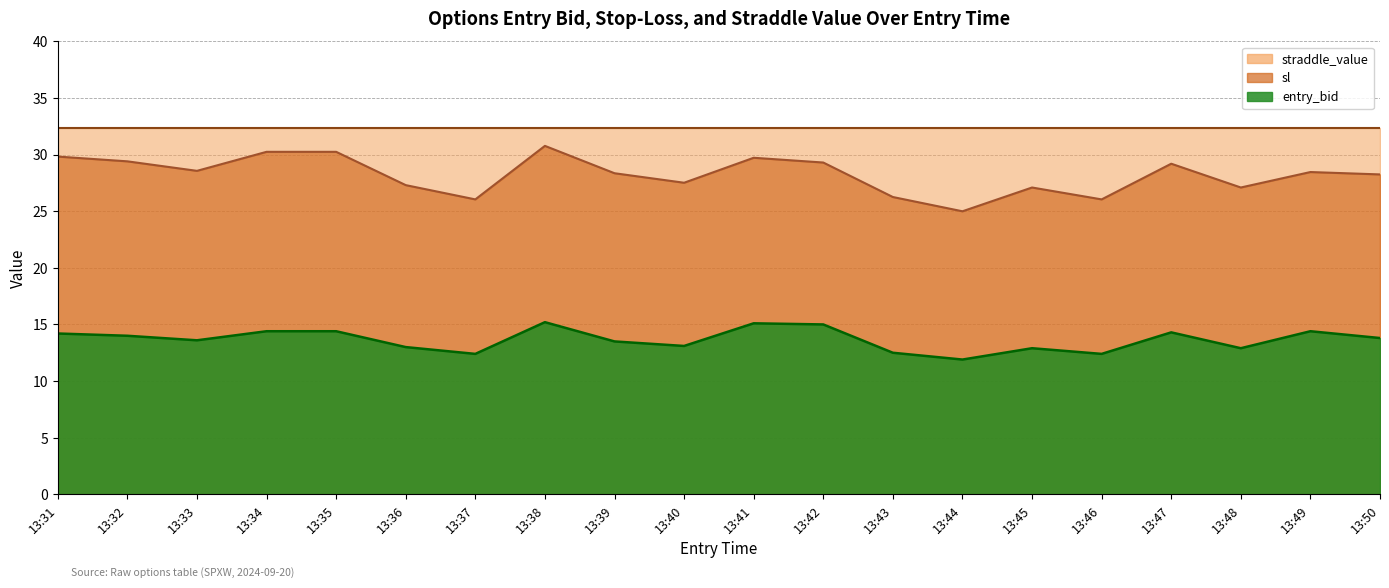

How many data points in sl are above 28?

12